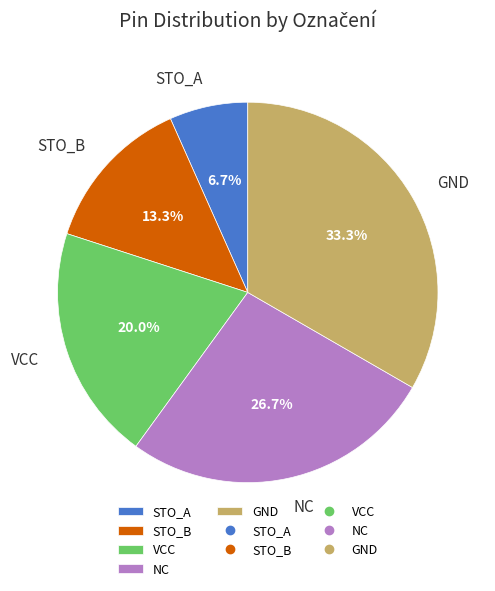

The NC slice represents 16% of the pie. True or false?

False